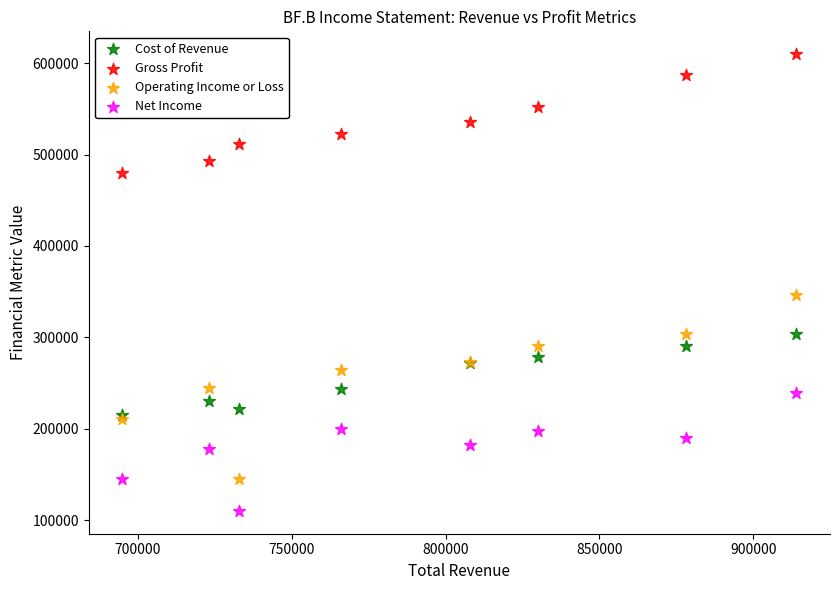

Across all series, what Y value is closest to 360000?

346000